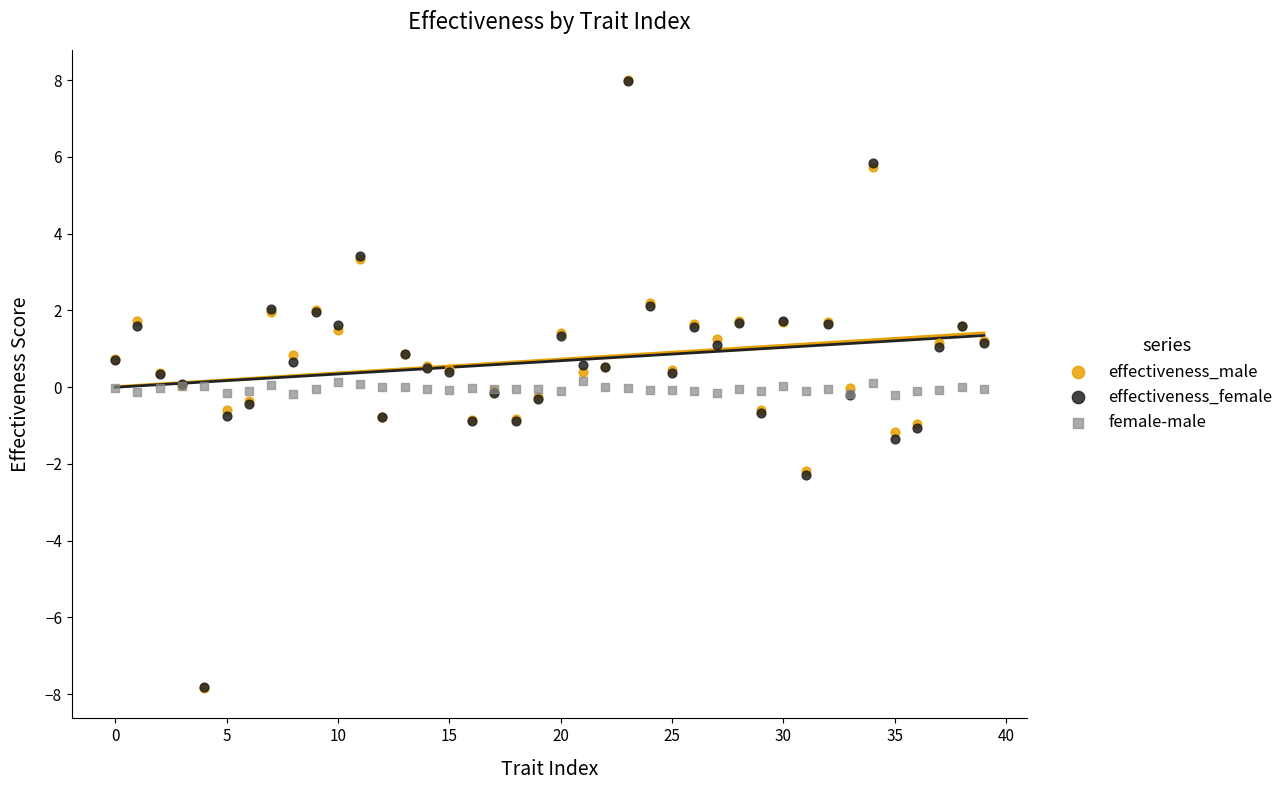

What are all the series names shown in the legend?

effectiveness_male, effectiveness_female, female-male